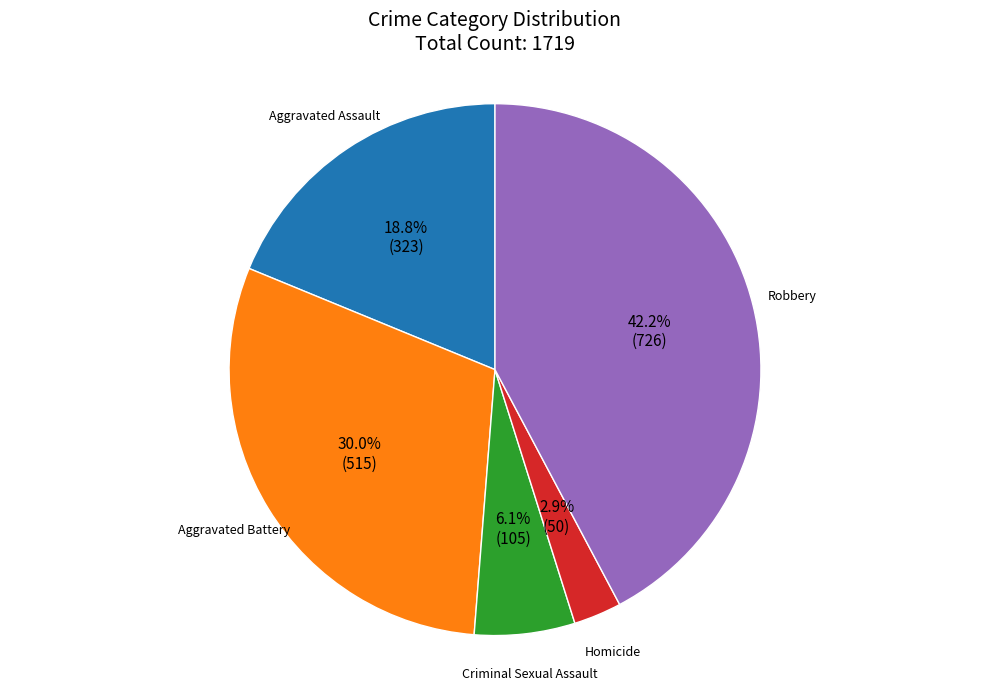

To the nearest percent, what percentage of the pie is Aggravated Assault?

19%